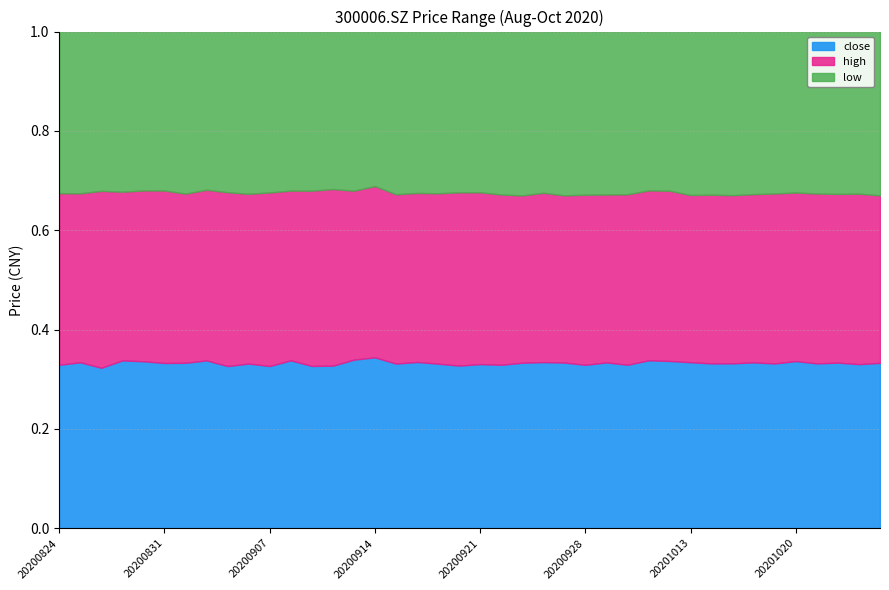

At which category does the chart reach its peak across all series?

20200824